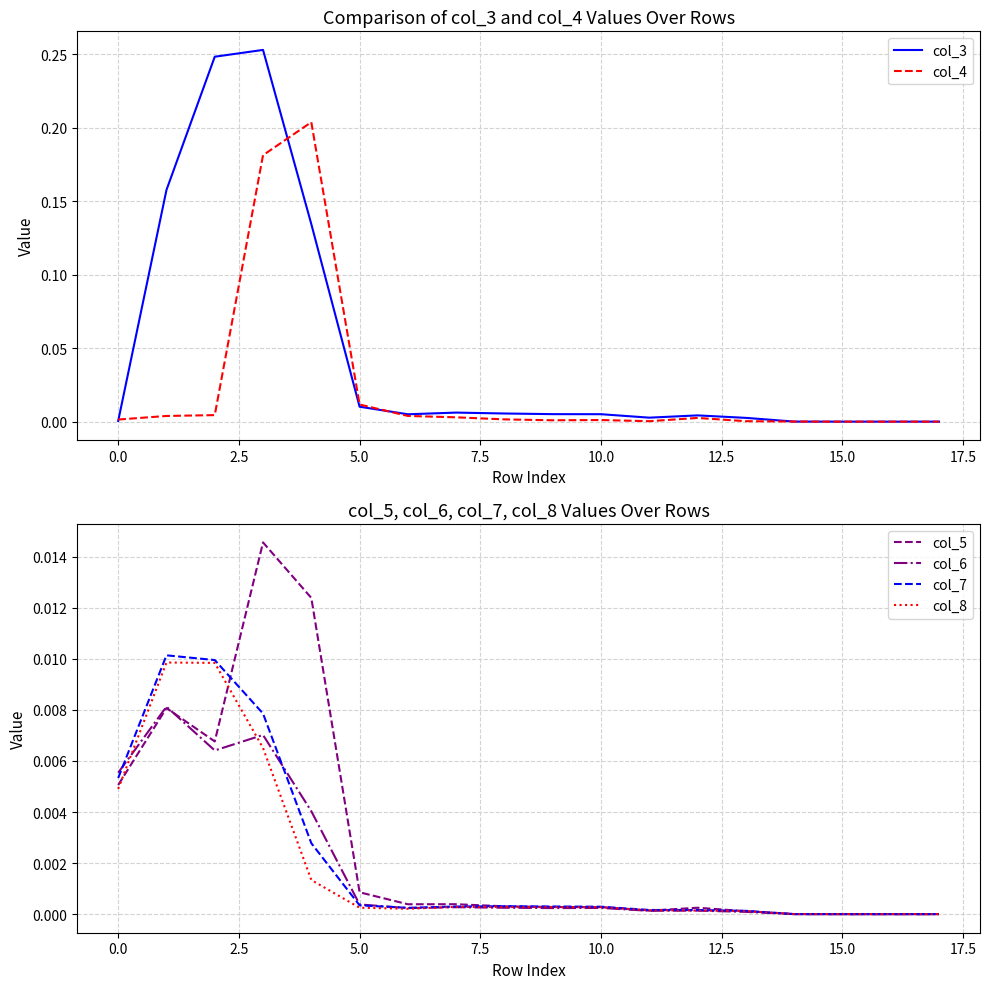

Is the value of col_7 at 17.5 greater than the value of col_8 at 13?

Yes